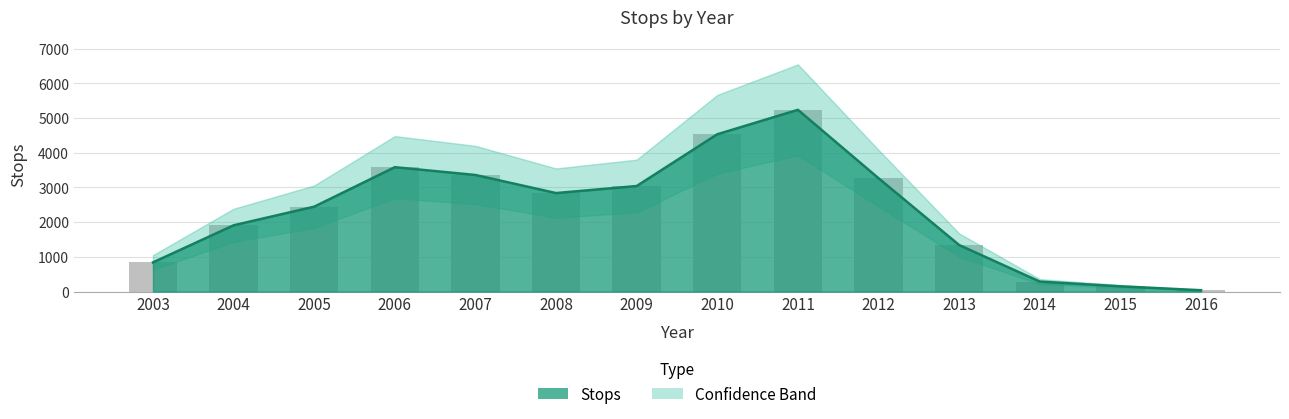

What is the approximate value at 2014, to the nearest 100?

300